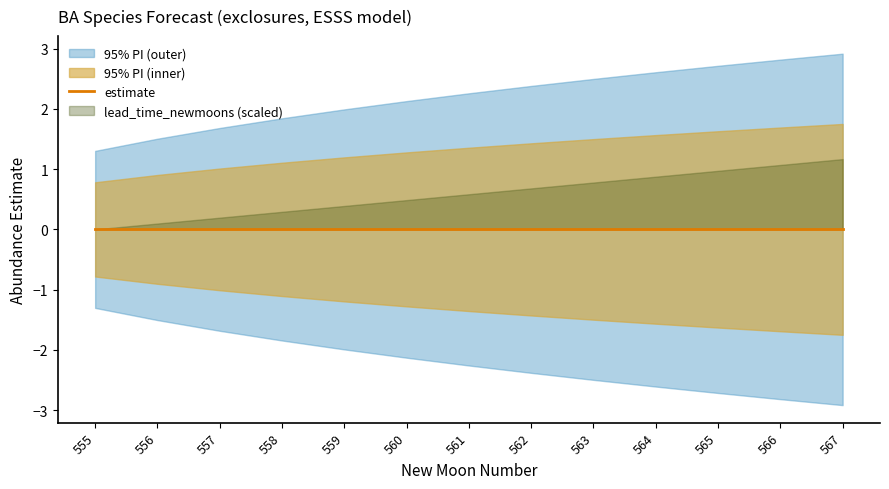

Where is upper_pi nearest to the value 2?

559